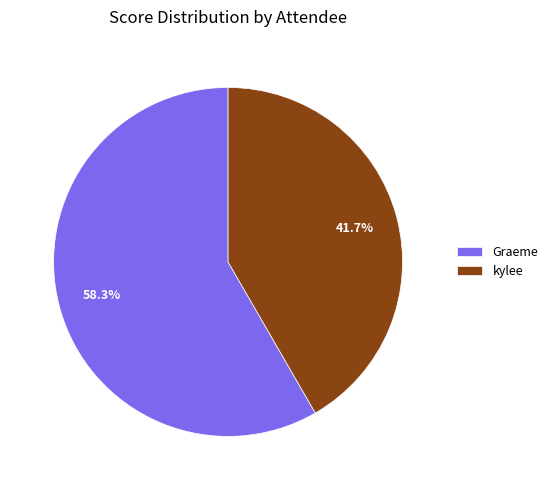

How many slices are in this pie chart?

2